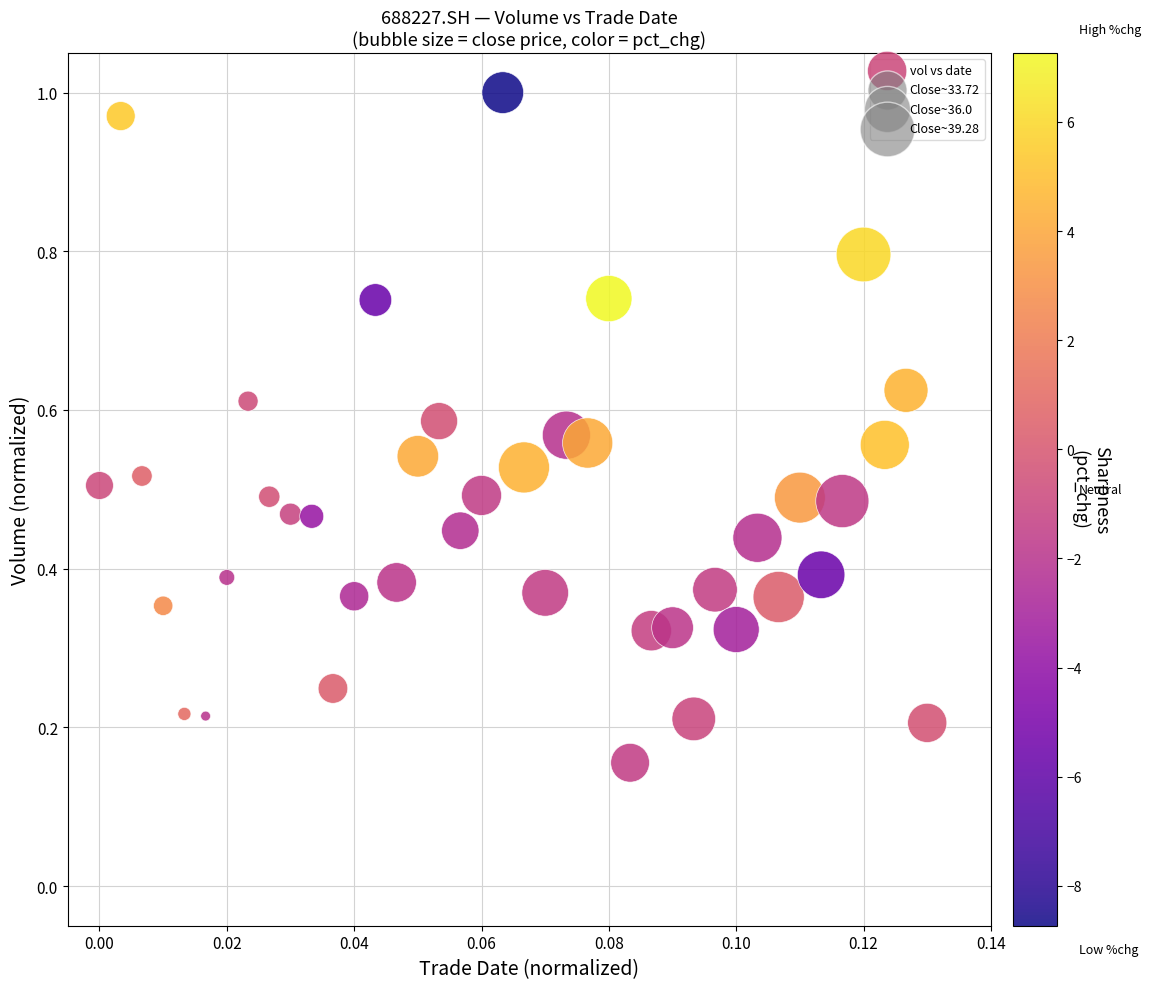

What is the range of Y values (max minus min)?

0.8